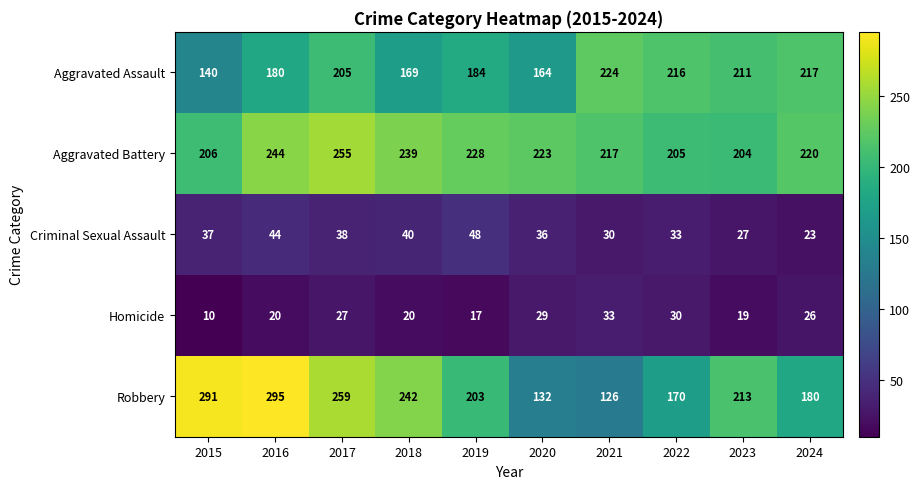

What is the total value across all series at 2016?

783